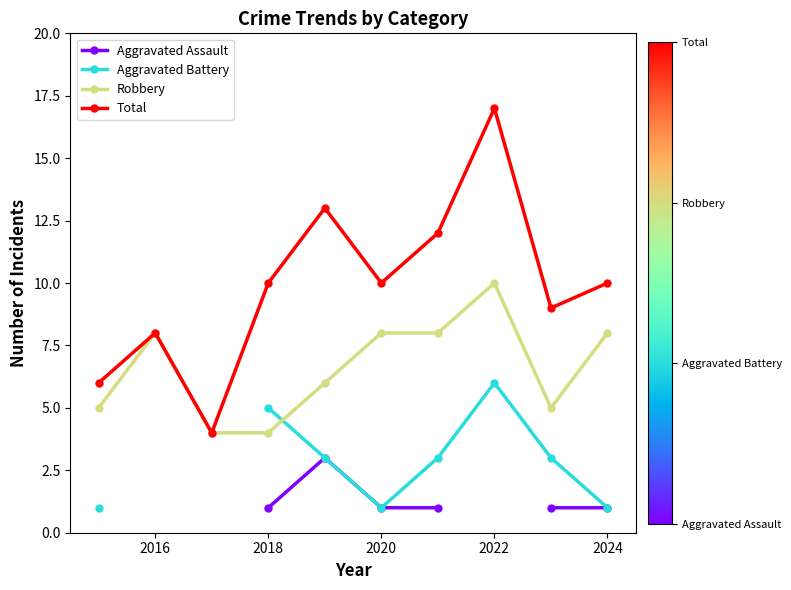

List the series in order of their peak value, lowest first.

Aggravated Assault, Aggravated Battery, Robbery, Total